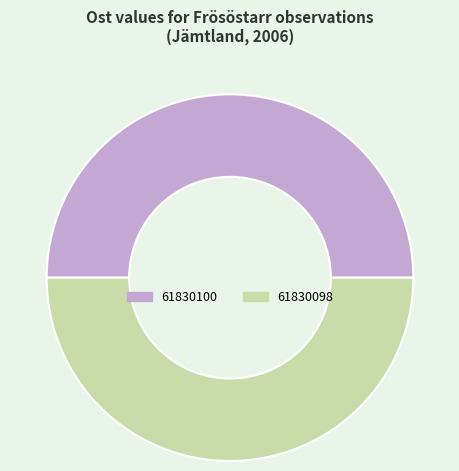

What is the ratio of the value at 61830100 to the value at 61830098?

1.0